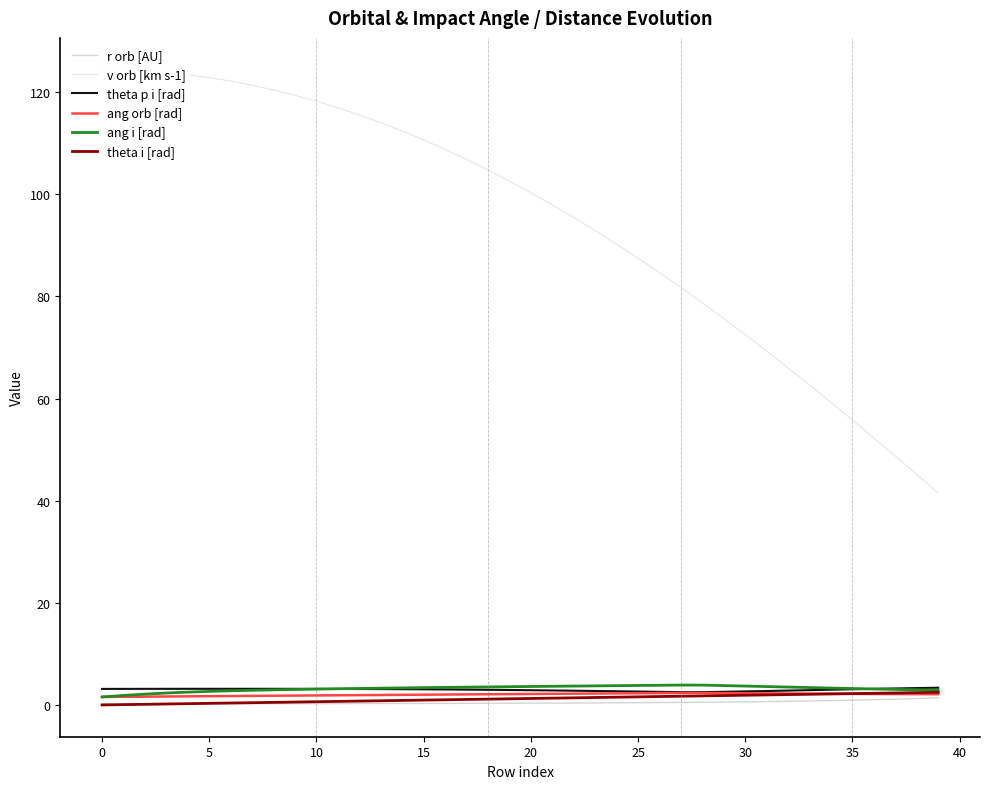

List the series in order of their peak value, lowest first.

r orb [AU], ang orb [rad], theta i [rad], theta p i [rad], ang i [rad], v orb [km s-1]